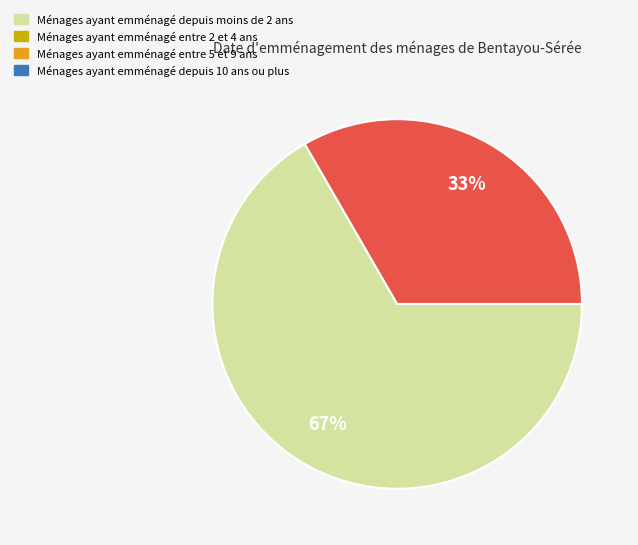

To the nearest percent, what is the average slice percentage?

50%